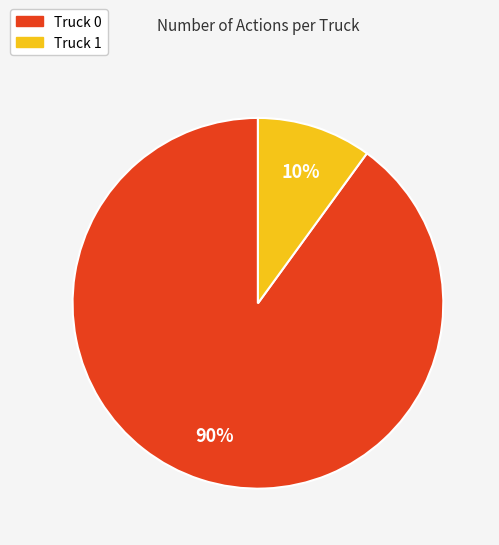

What is the ratio of the value at Truck 1 to the value at Truck 0?

0.1